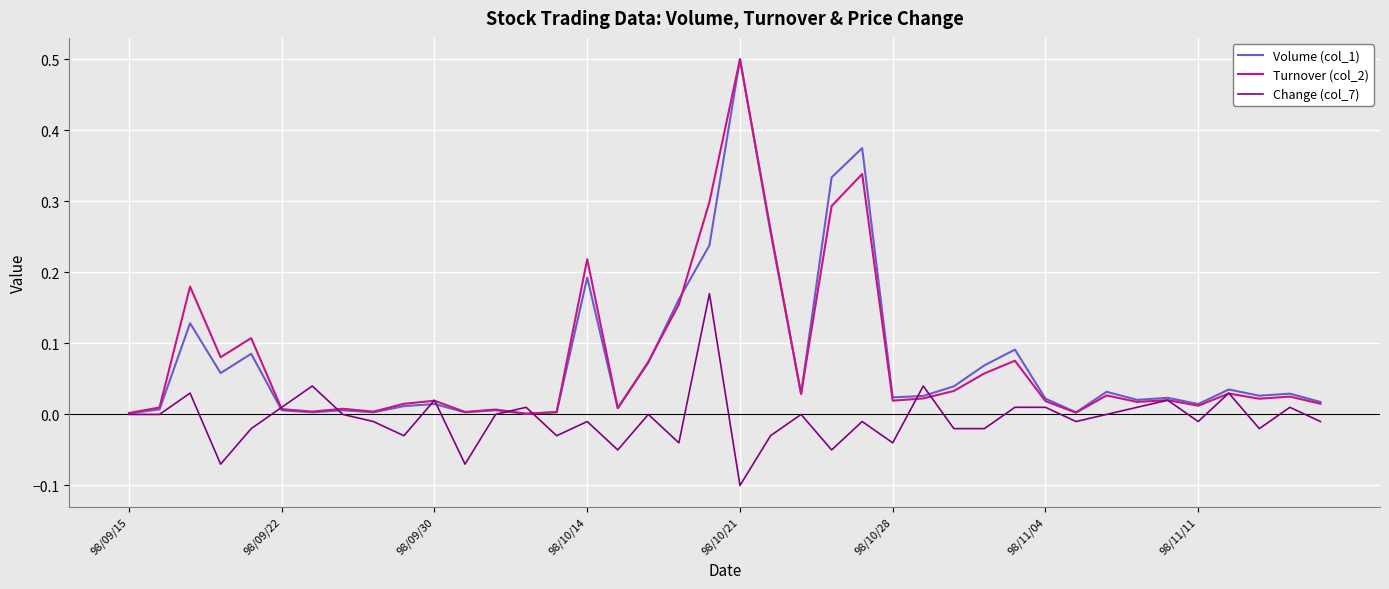

What is the maximum value shown in the chart?

0.5